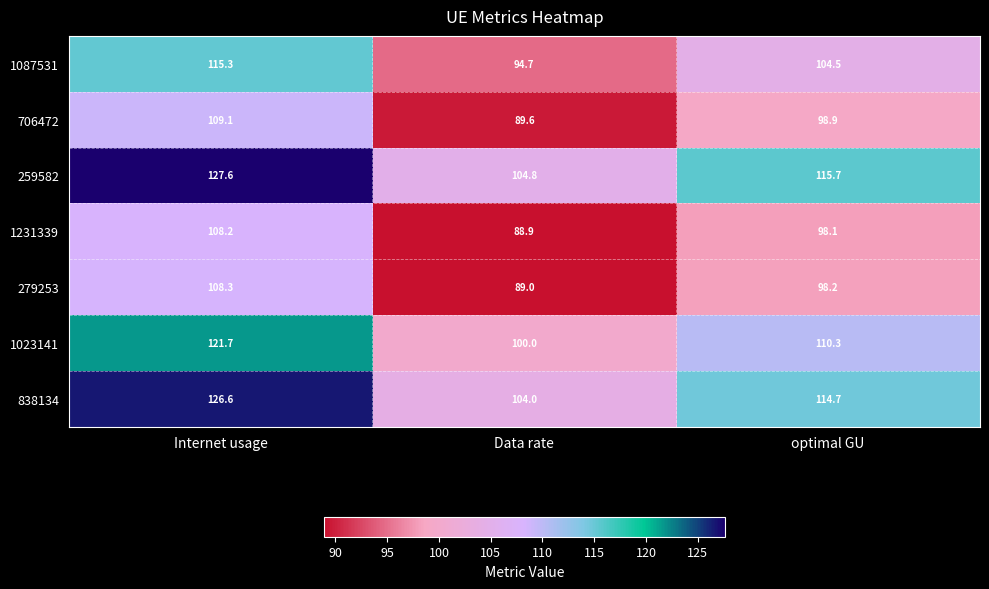

Between Data rate and optimal GU, which series saw the biggest shift?

259582